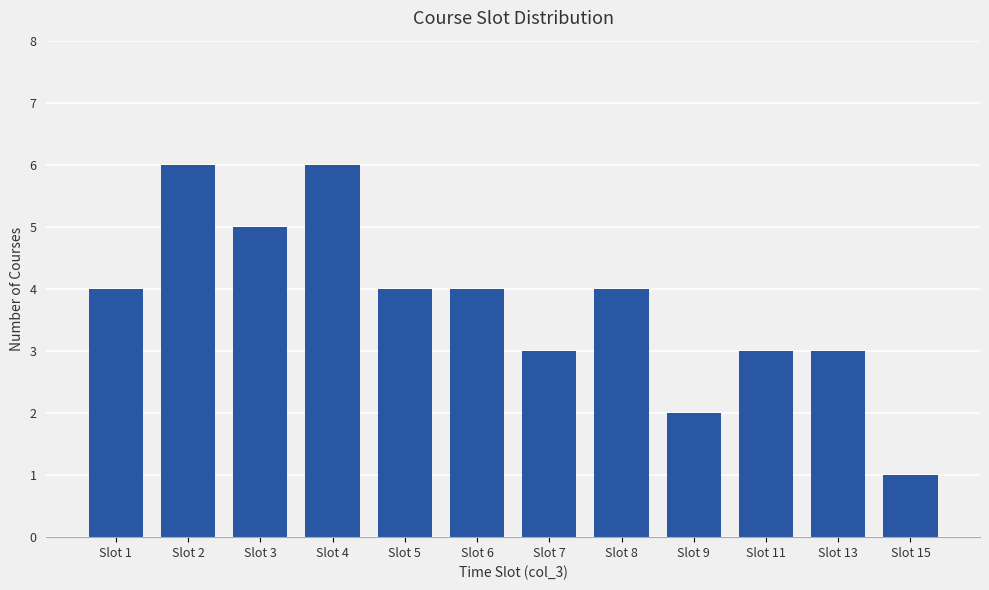

How many categories are shown in the chart?

12